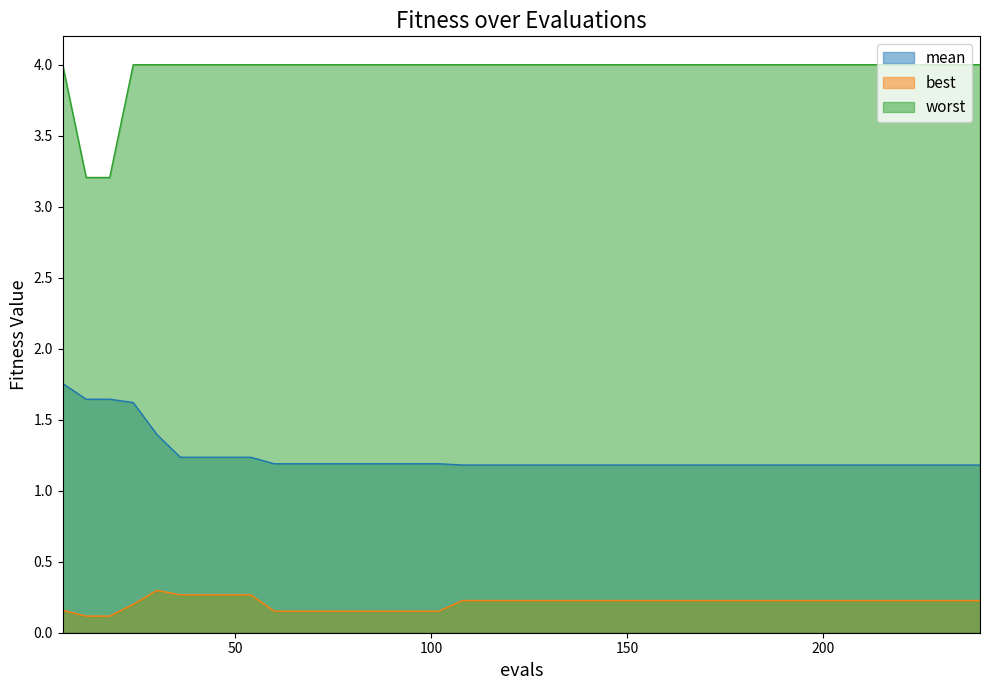

Which series has the widest spread of values?

worst